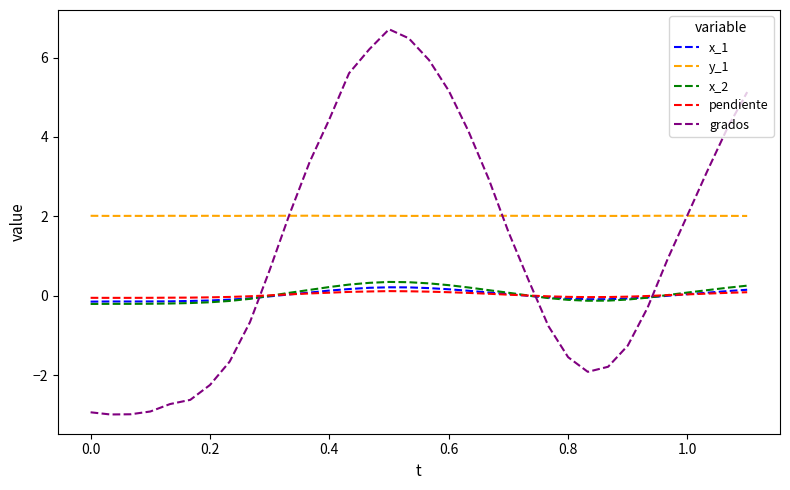

Which series has the largest total across all categories?

y_1